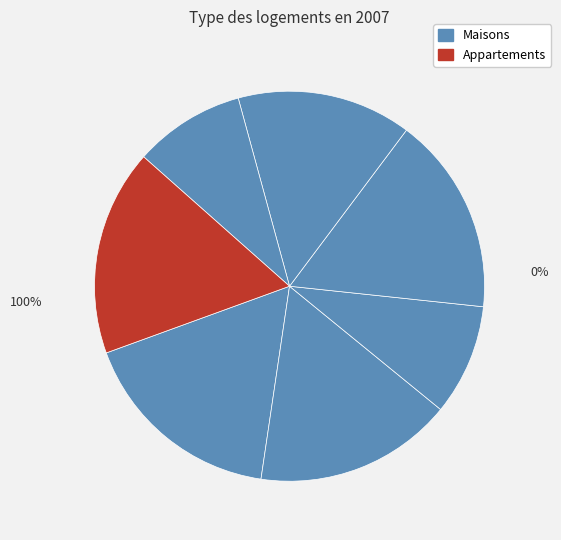

What is the change in value from 1 to 3?

-12